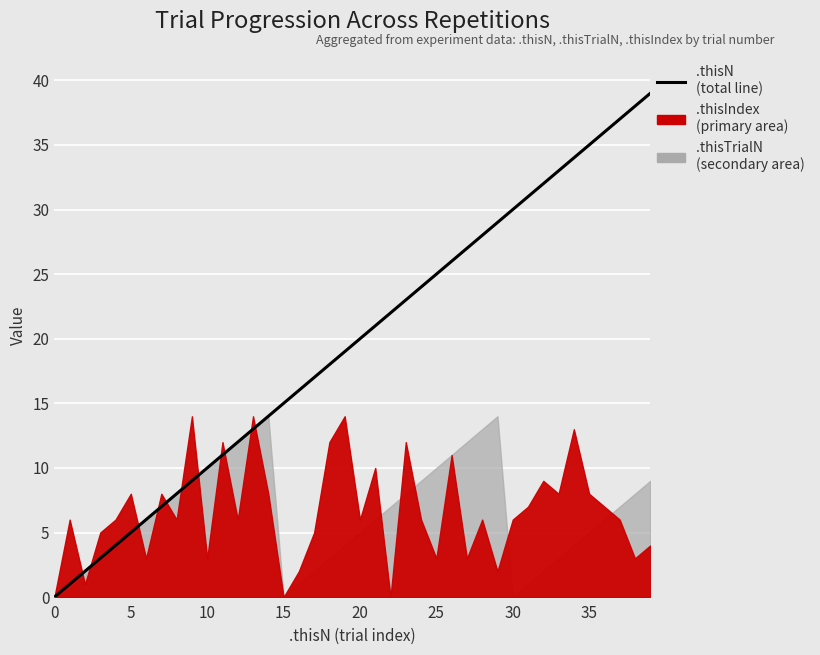

Which has a higher value, 25 or 5?

25